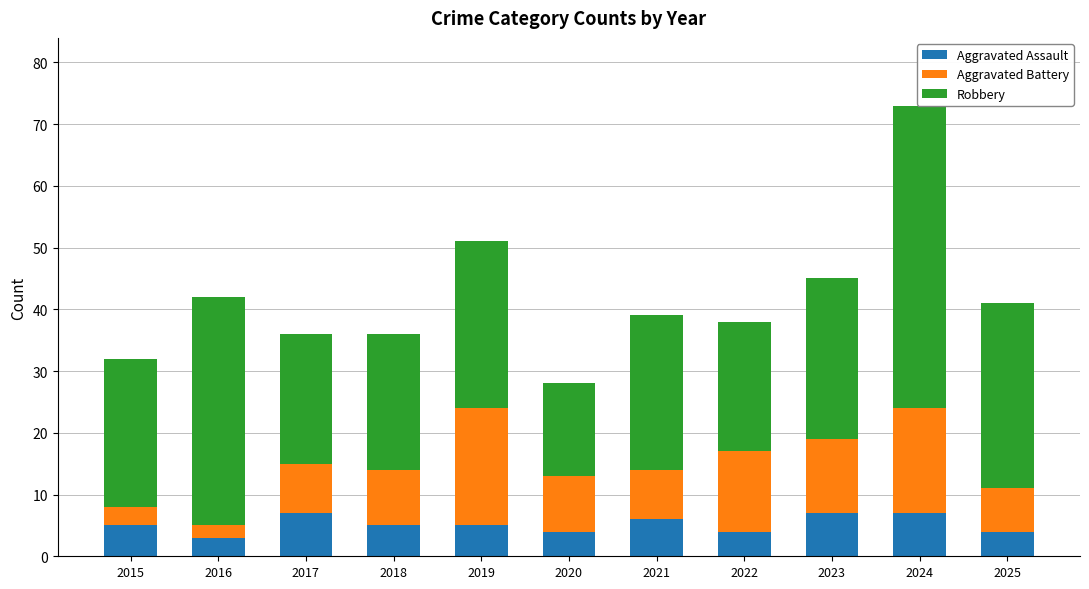

Which category has the lowest value in the Aggravated Battery series?

2016